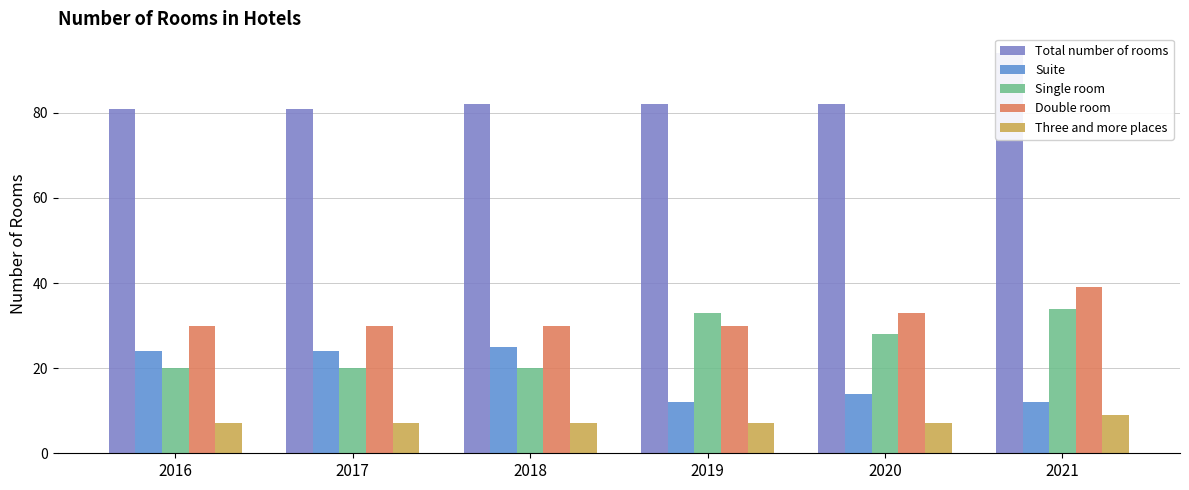

Where does the Suite series first go above 24?

2018